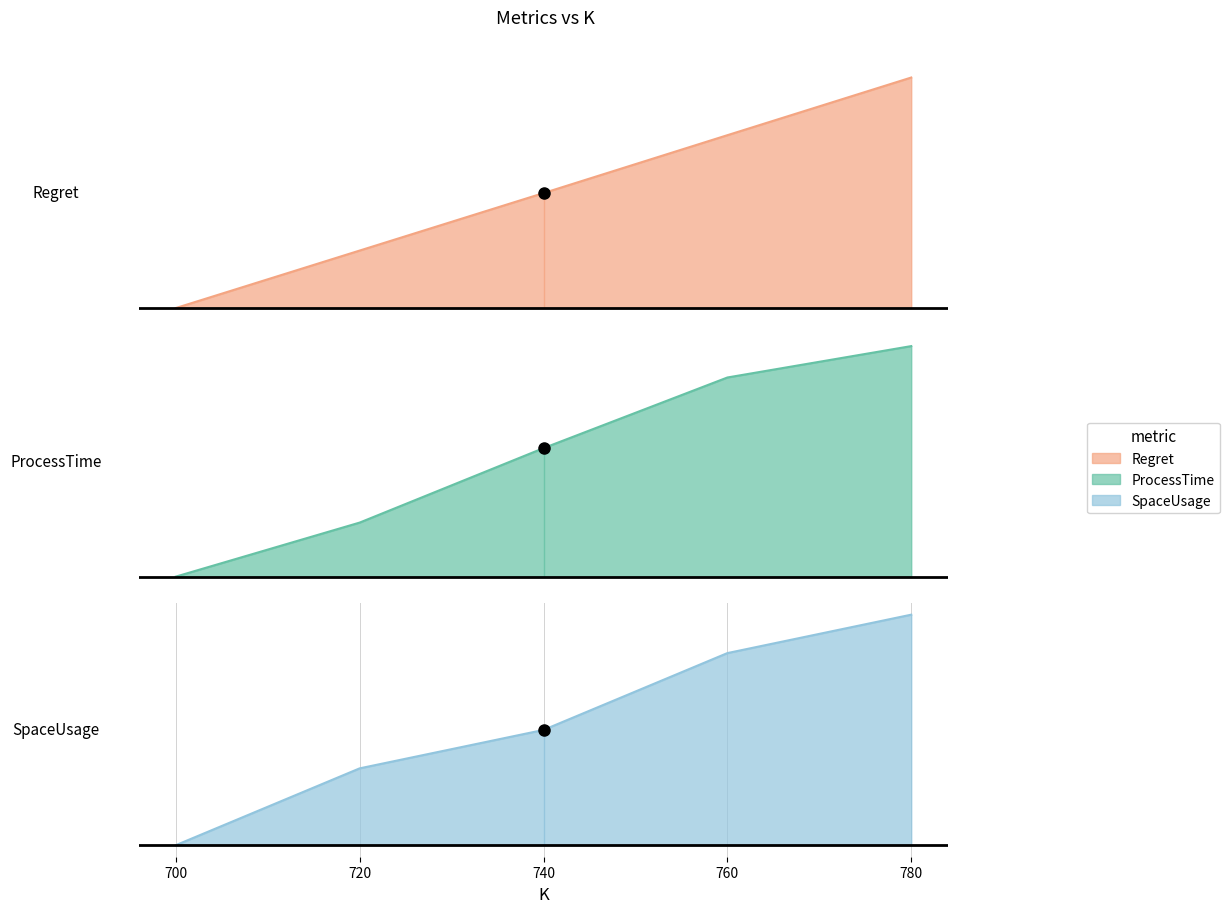

True or false: ProcessTime has a value of 0.1 at 720.

False